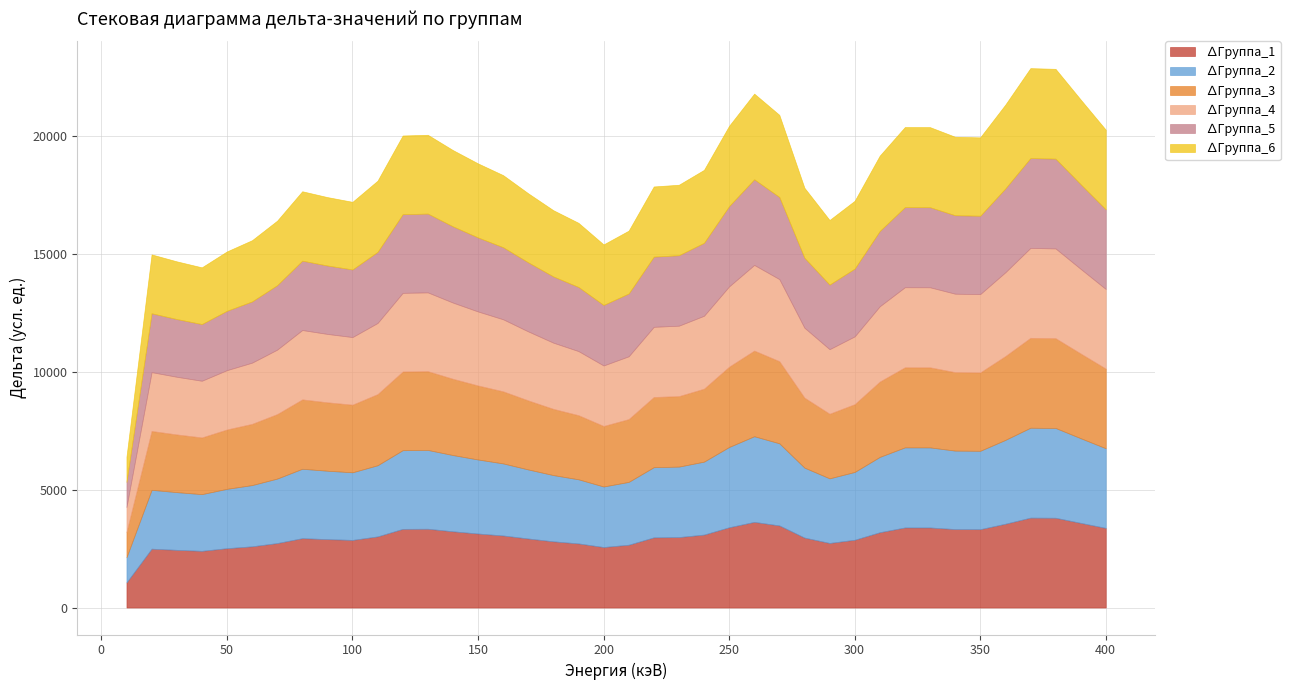

How many data points in ∆Группа_1 are less than 3020?

20